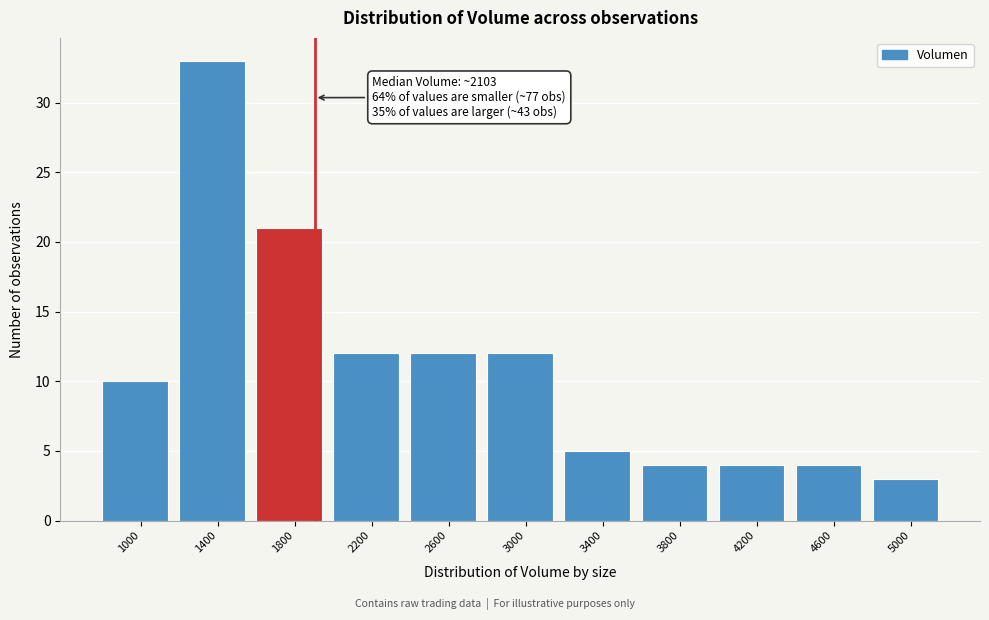

Reading left to right, extract all data points from this chart.

1000=10	1400=33	1800=21	2200=12	2600=12	3000=12	3400=5	3800=4	4200=4	4600=4	5000=3